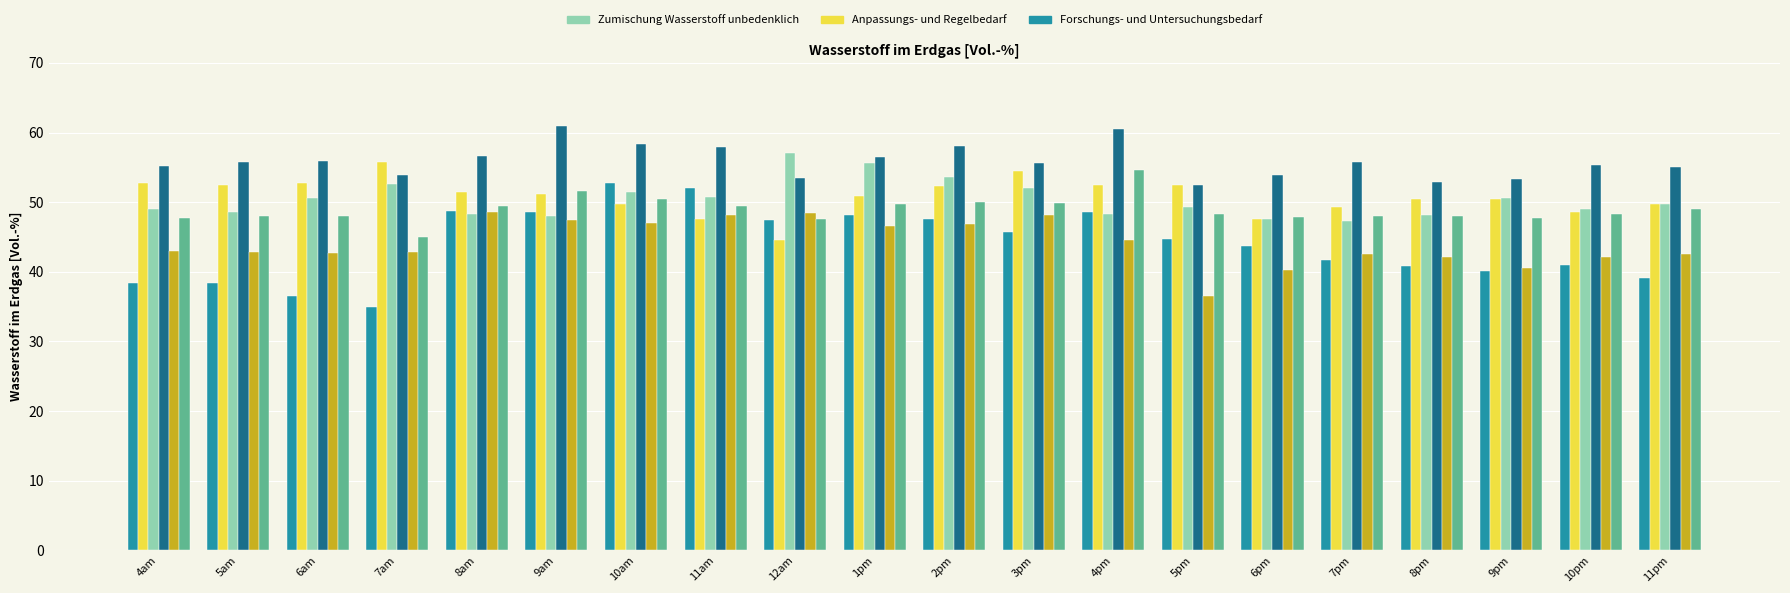

What is the total value across all series at 6am?

286.4